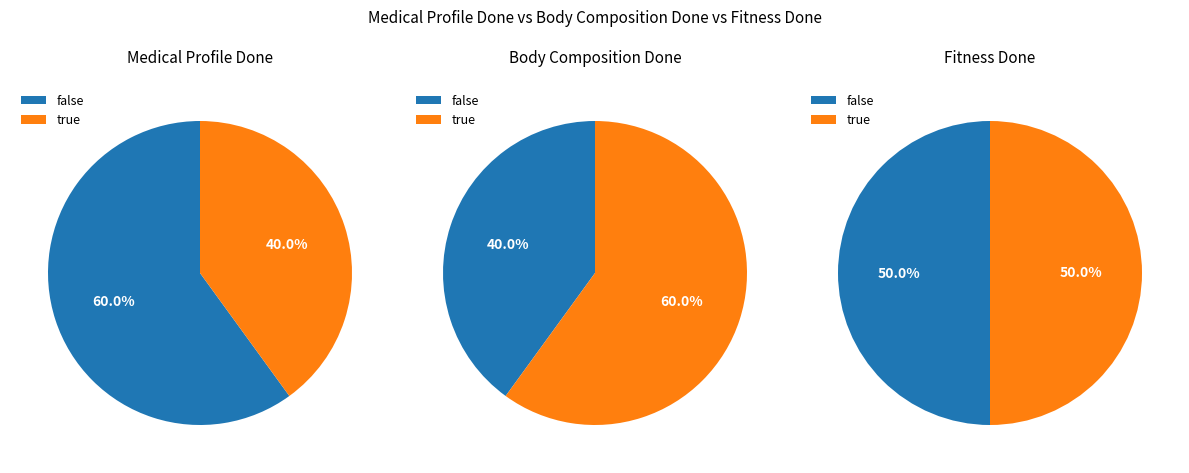

Rank the categories by value from lowest to highest.

true, false